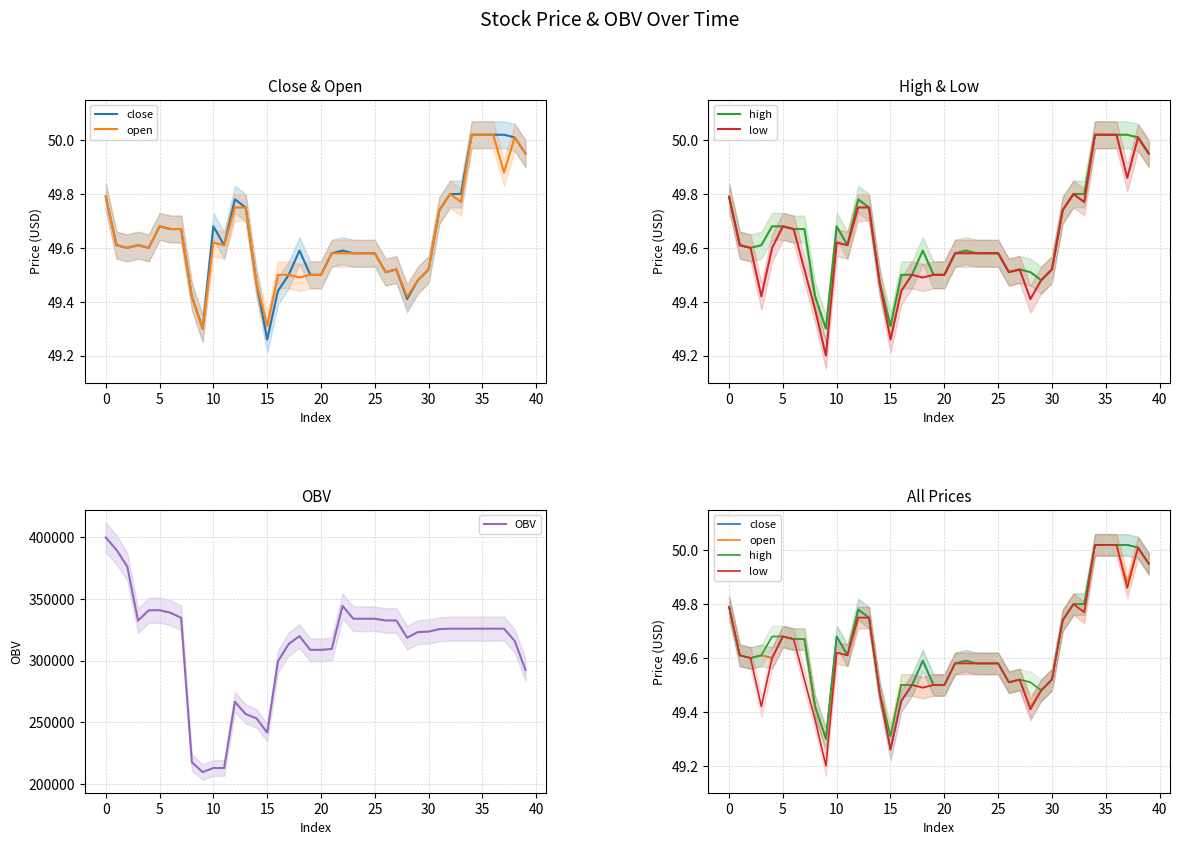

At which label does OBV reach its peak?

0